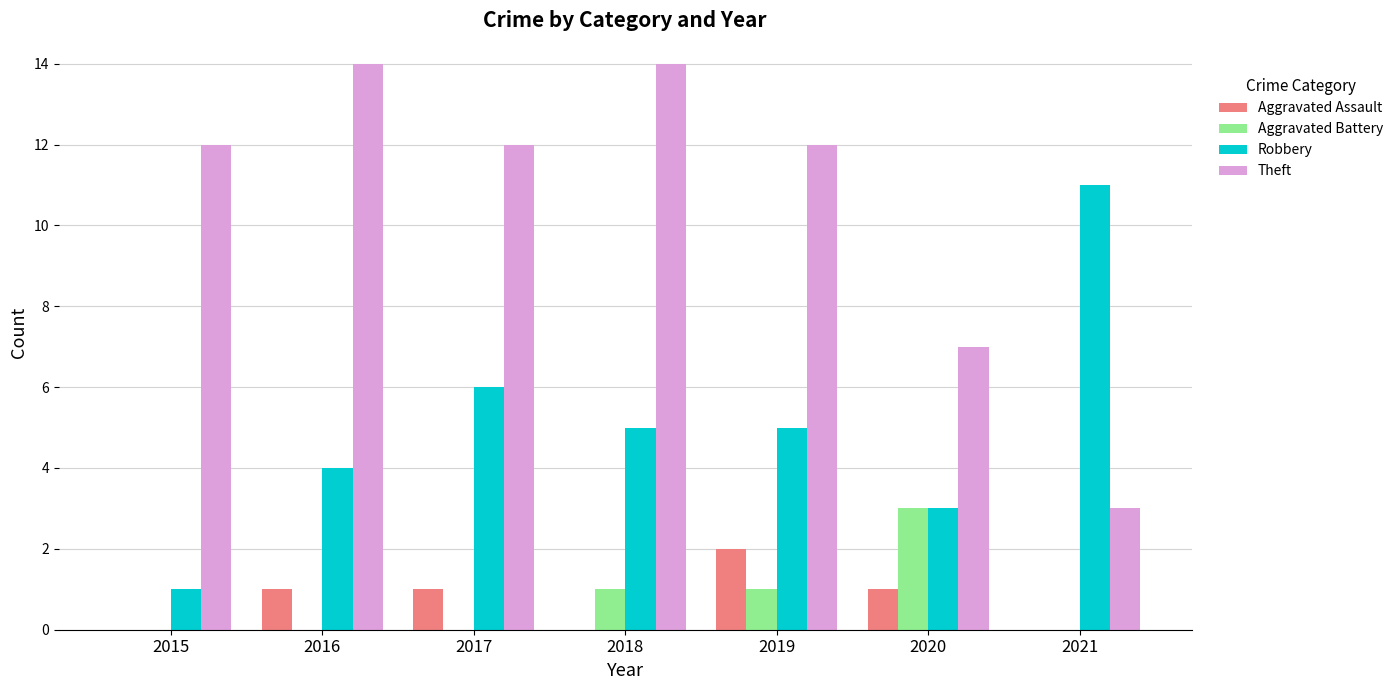

What is the sum of all Theft values?

74